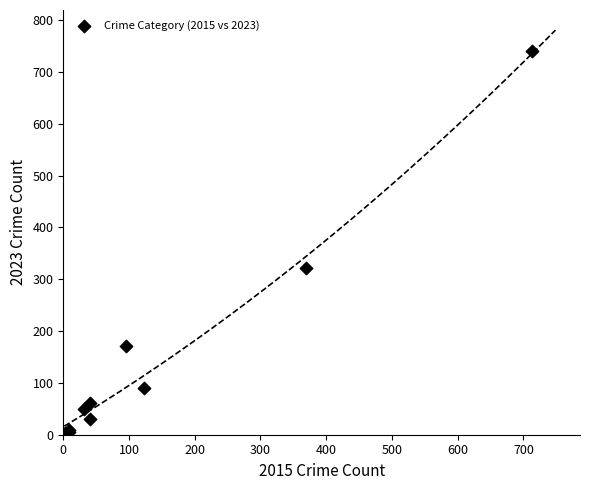

What Y value in the scatter plot is closest to 372?

321